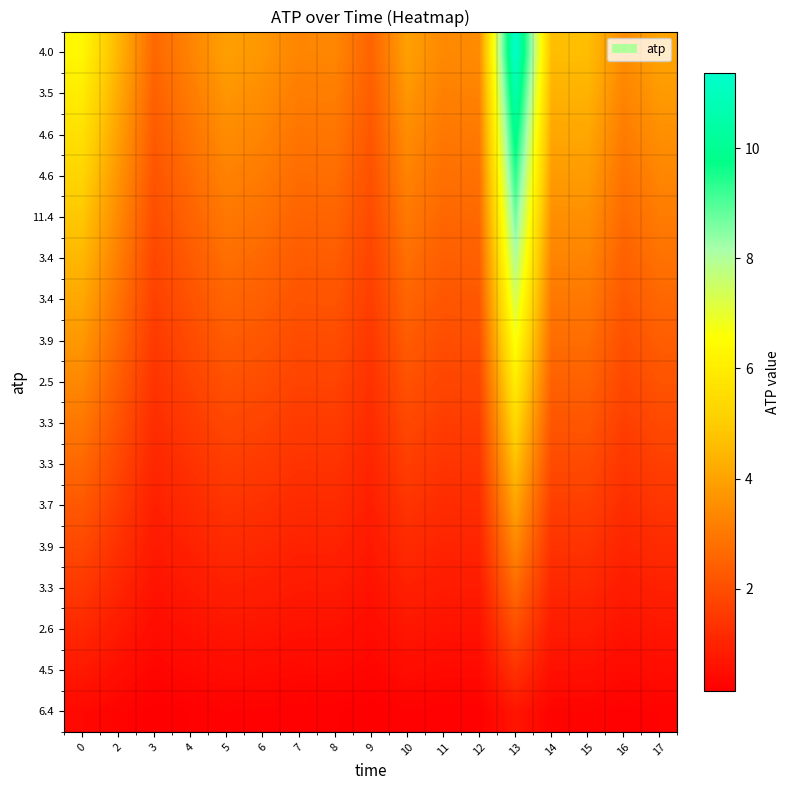

What is the total value across all series at 16?

31.3